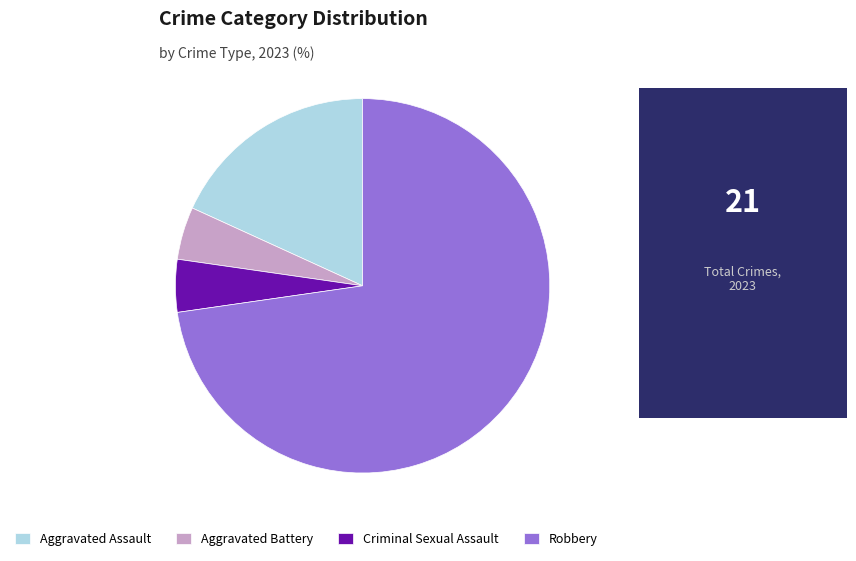

Is it true that Aggravated Assault is 11% of the pie?

False